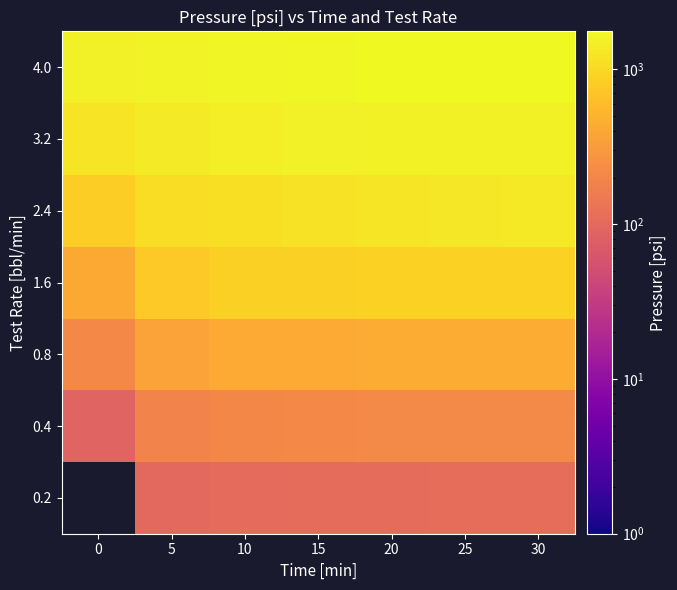

Rank the series at 0 from highest to lowest value.

4.0, 3.2, 2.4, 1.6, 0.8, 0.4, 0.2